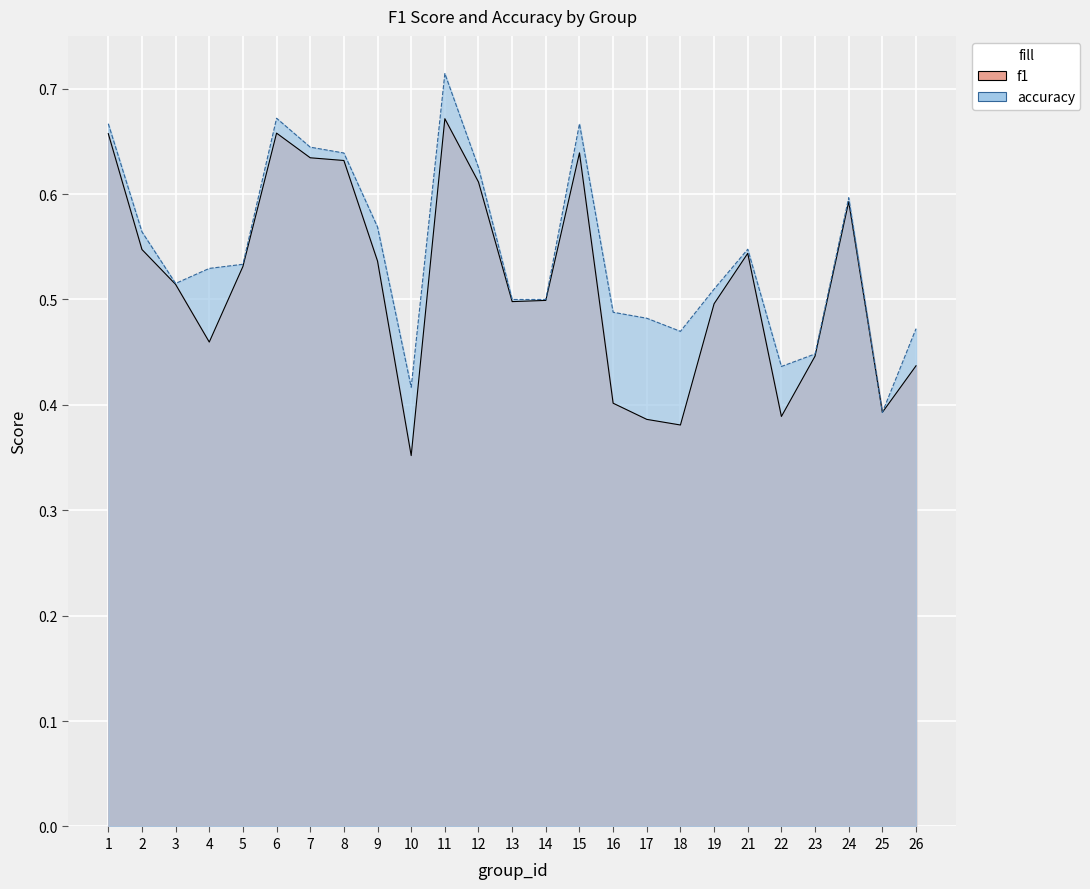

The value of f1 at 13 is 0.8. True or false?

False